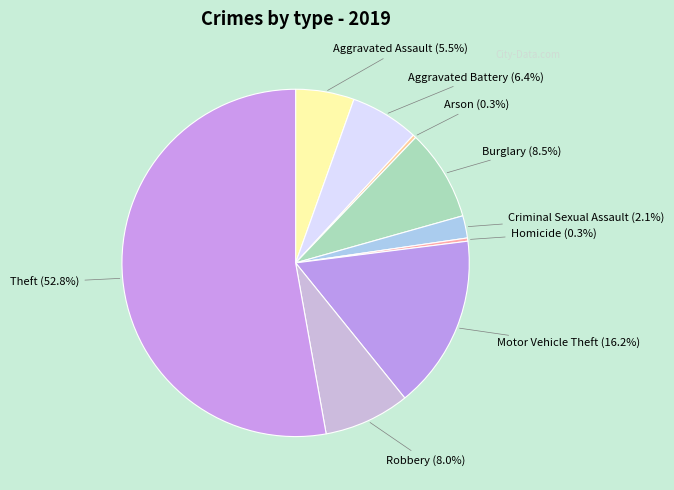

Which category has the biggest portion of the pie?

Theft